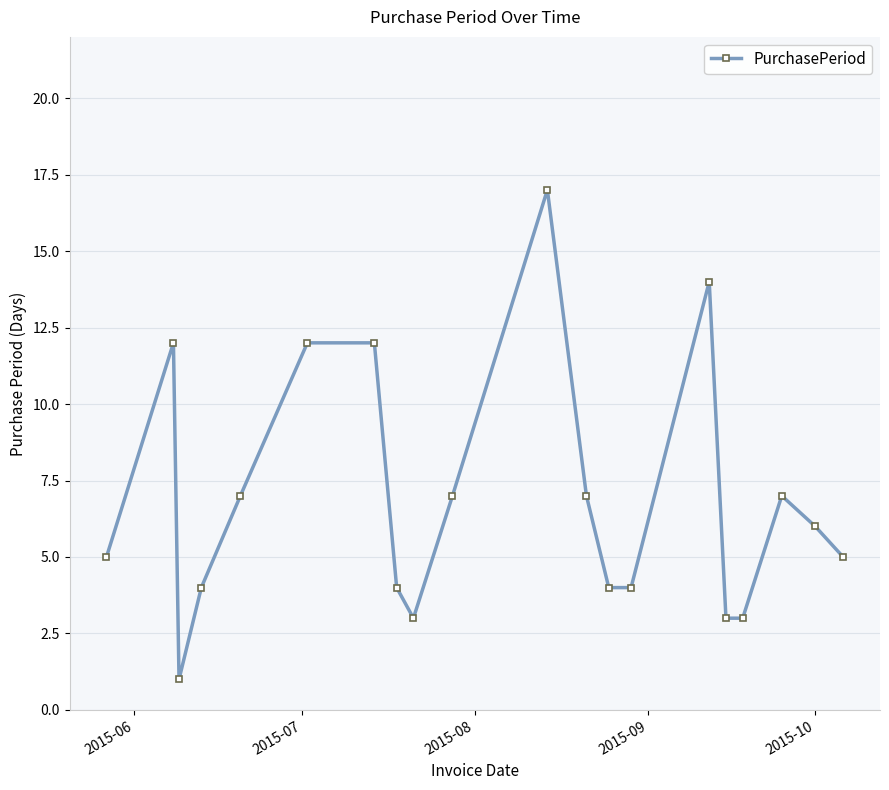

What is the sum of all values?

137